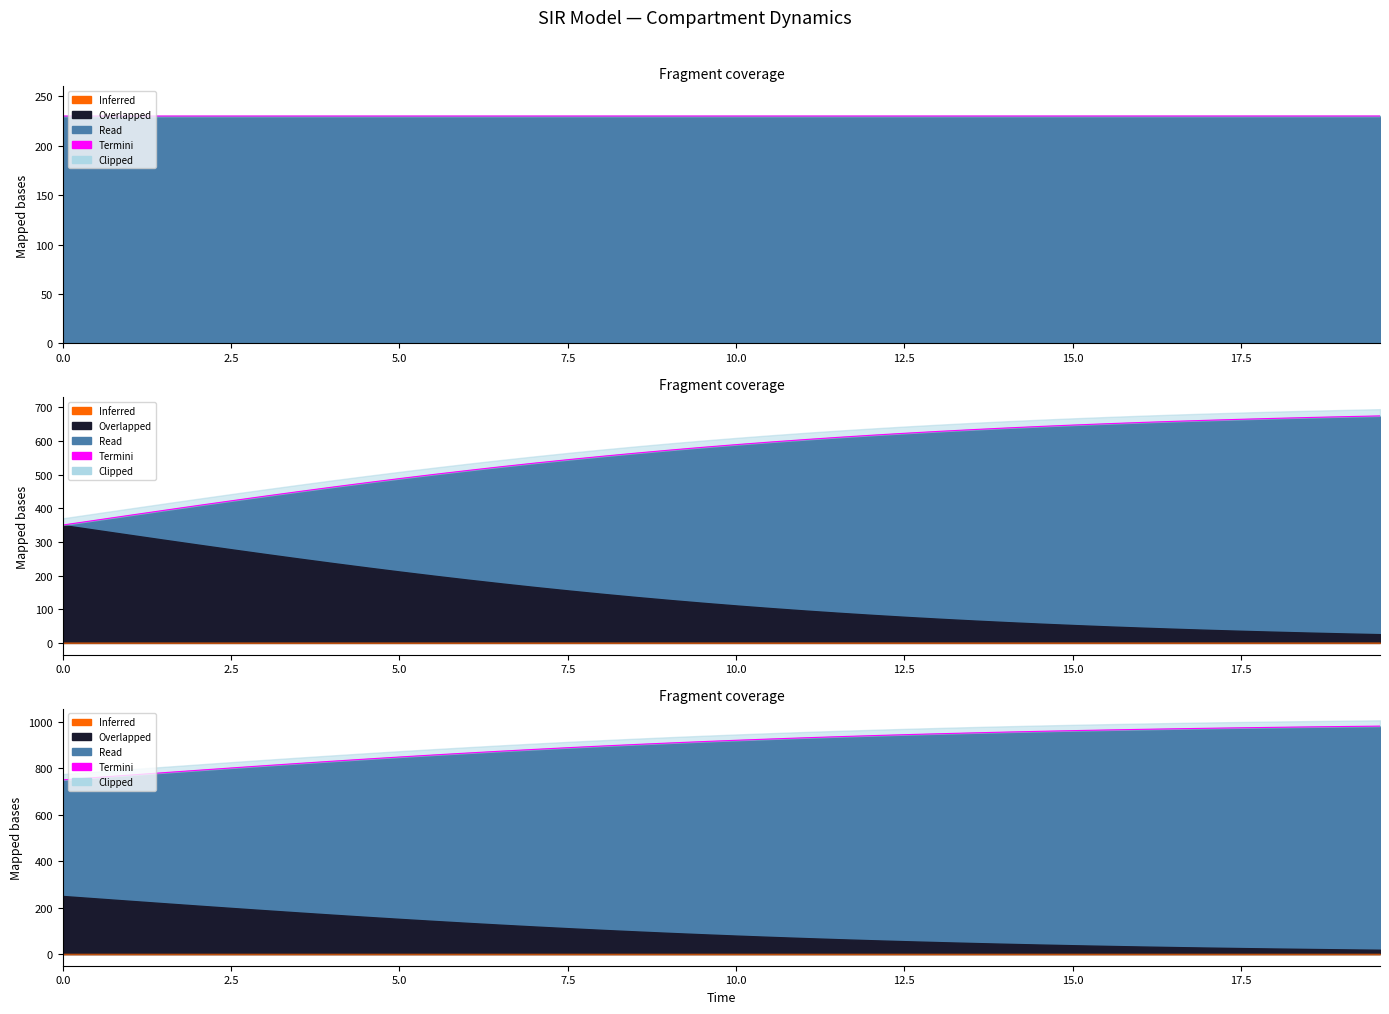

What is the value of the 13th point from the left?

865.8